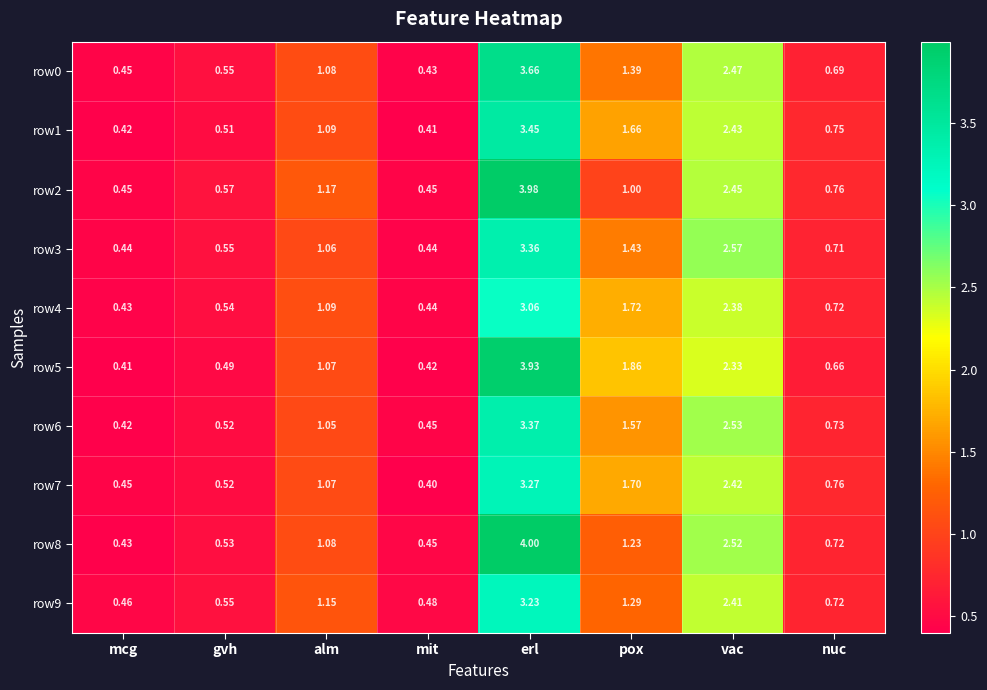

What is the total value across all series at vac?

24.5